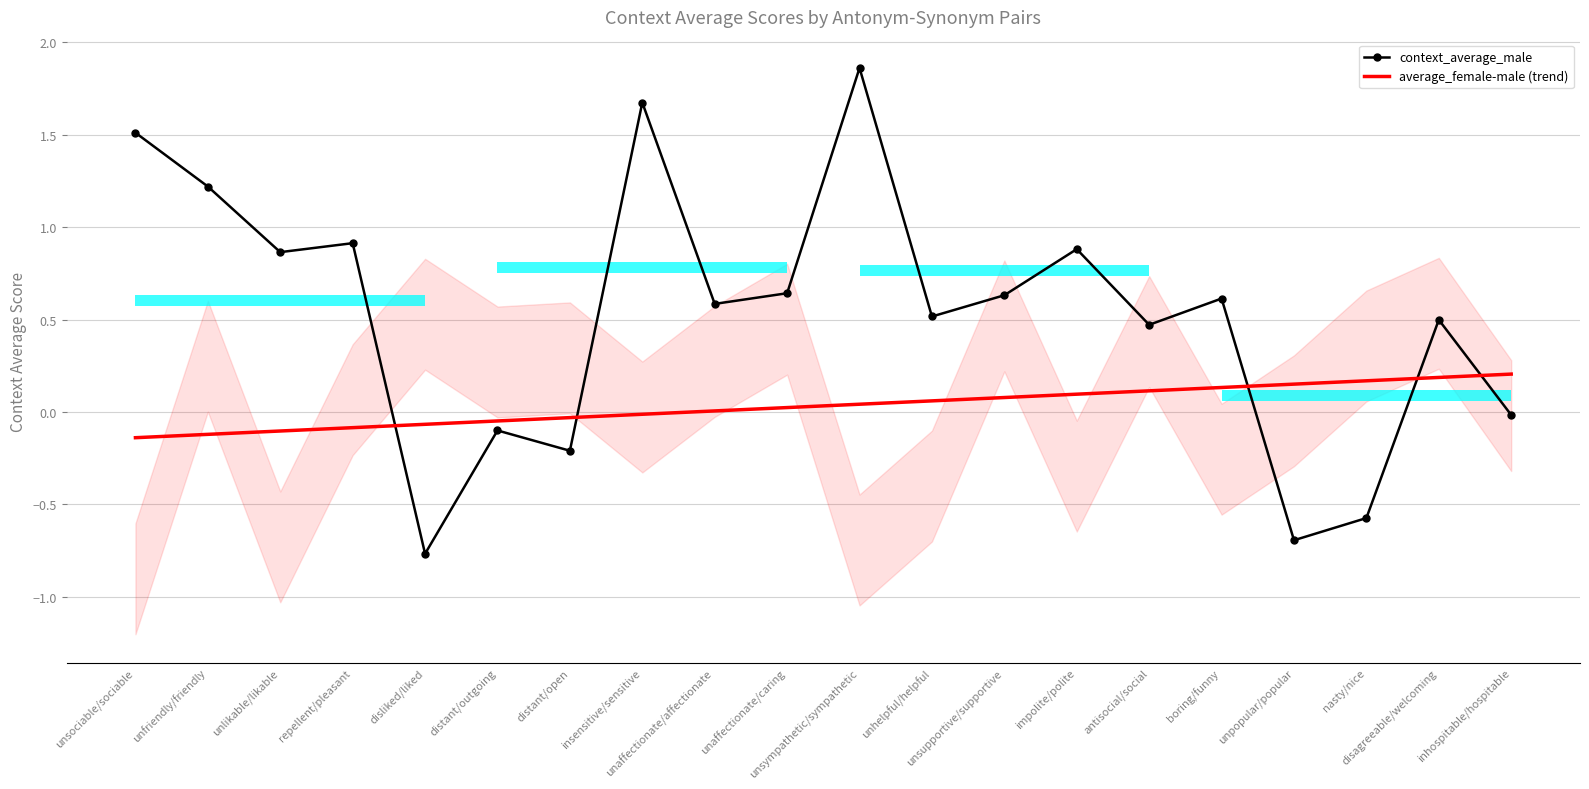

Rank the series at disagreeable/welcoming from highest to lowest value.

context_average_male, average_female-male (trend)